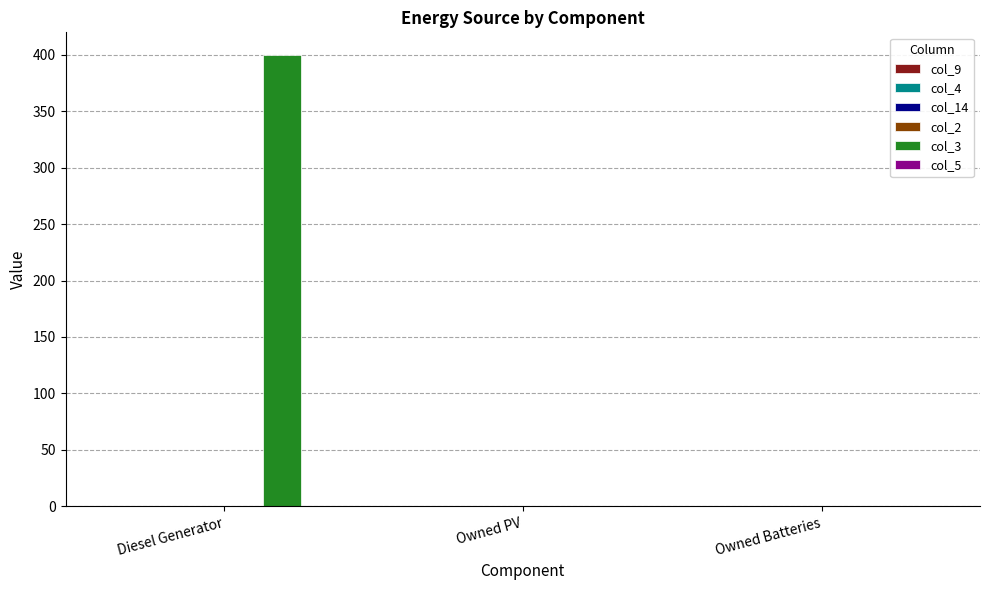

What is the sum of all values?

400